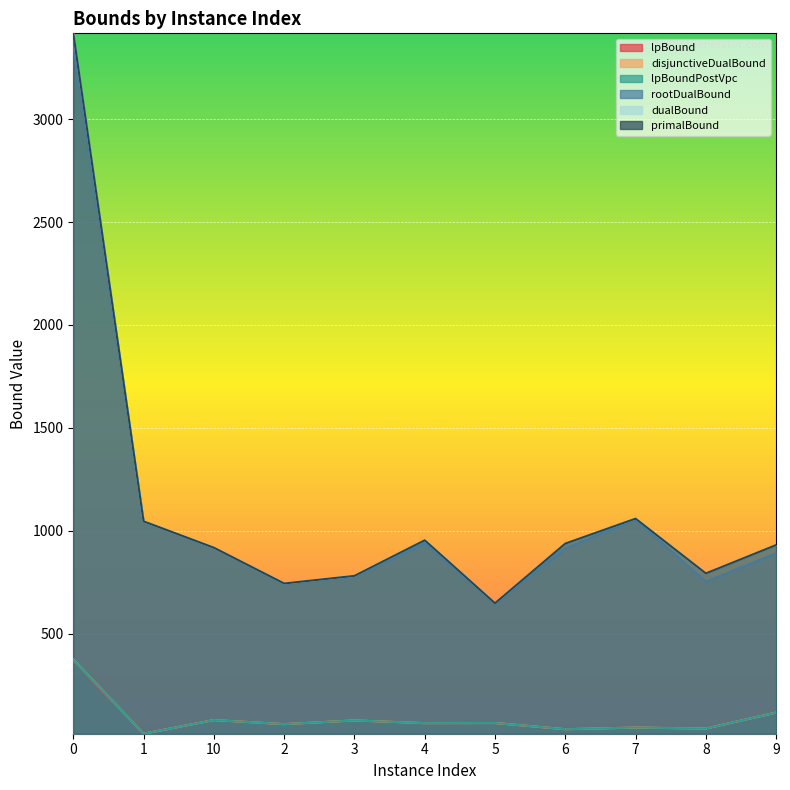

Between 6 and 7, which series saw the biggest shift?

rootDualBound